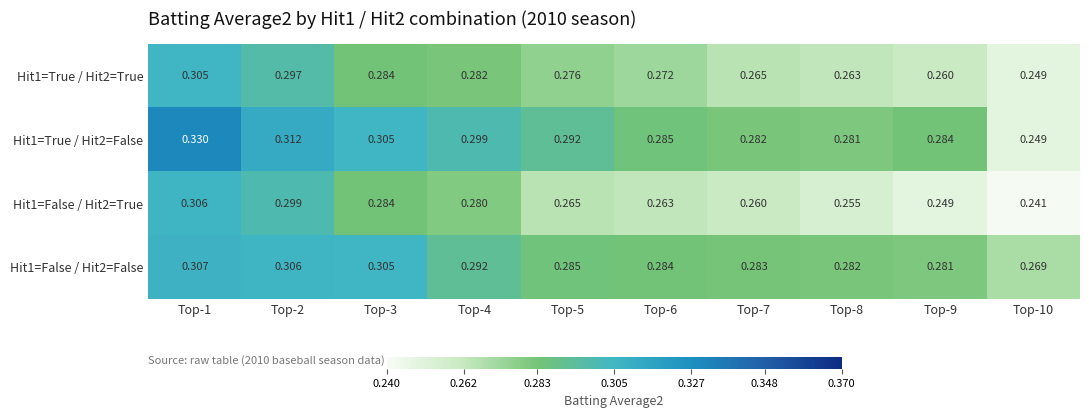

Is the value of Hit1=False / Hit2=False at Top-6 greater than the value of Hit1=False / Hit2=True at Top-6?

Yes